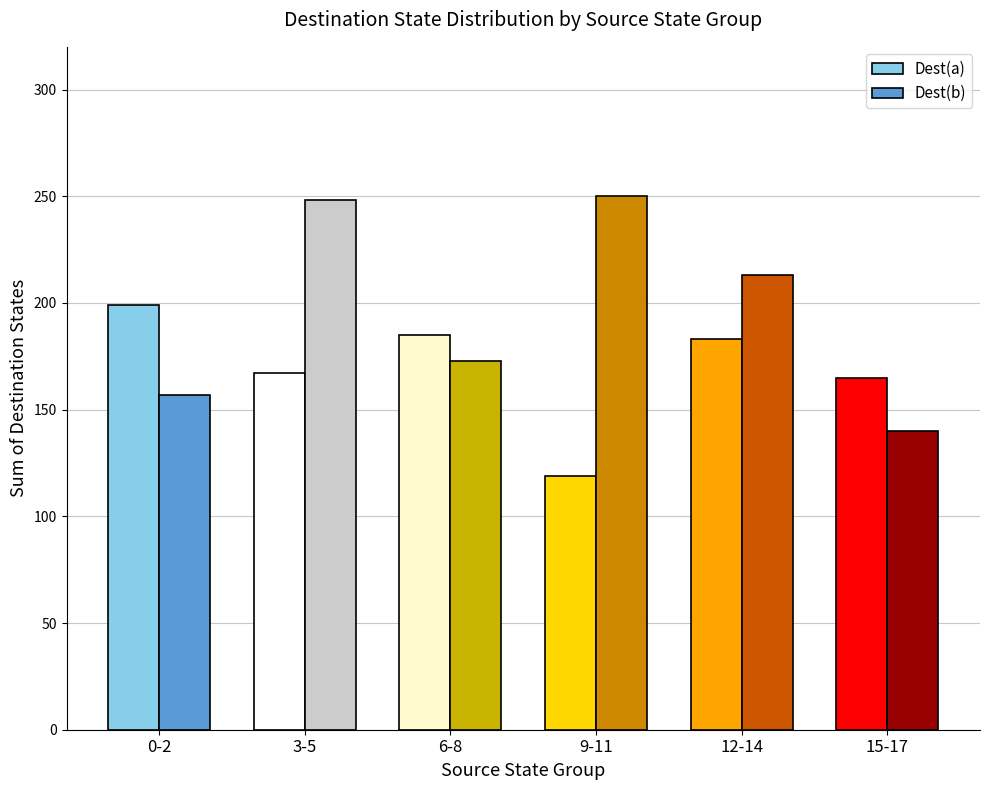

What is the label of the 6th bar from the right?

0-2